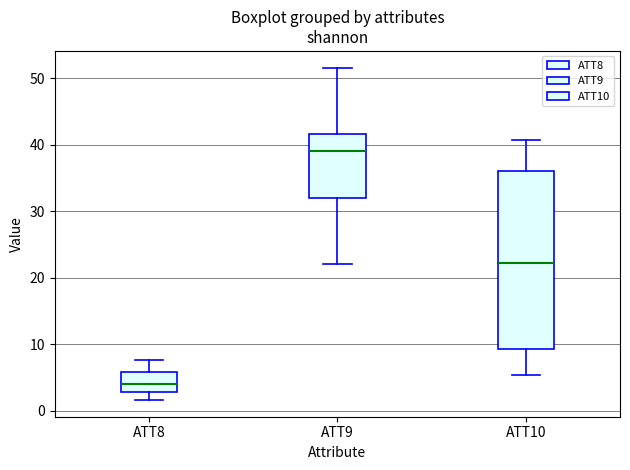

Reading left to right, read every box against the y-axis: the position of its median line, the range the box covers, and the ends of its whiskers. The values are not printed on the chart, so give them approximately, as read against the axis.

ATT8: median 4, box 3 to 6, whiskers 2 to 8
ATT9: median 39, box 32 to 42, whiskers 22 to 52
ATT10: median 22, box 9 to 36, whiskers 5 to 41